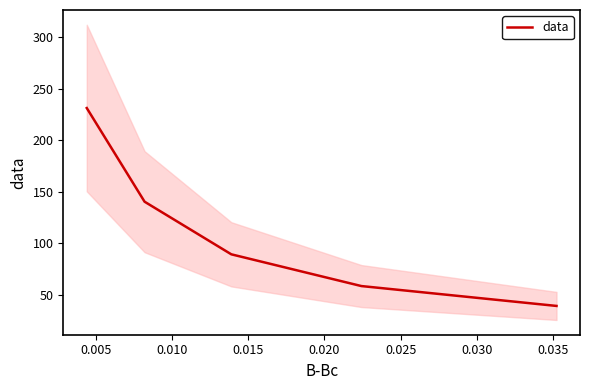

What is the lowest value of the data series?

38.9